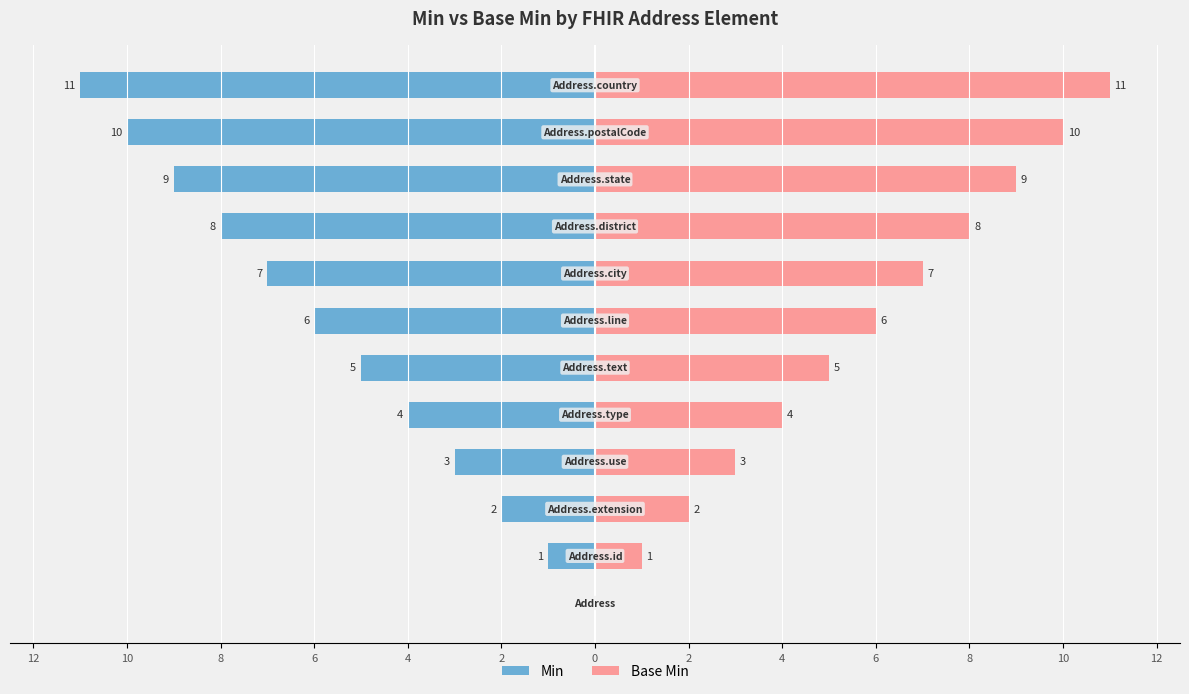

How many data points does each series have?

12